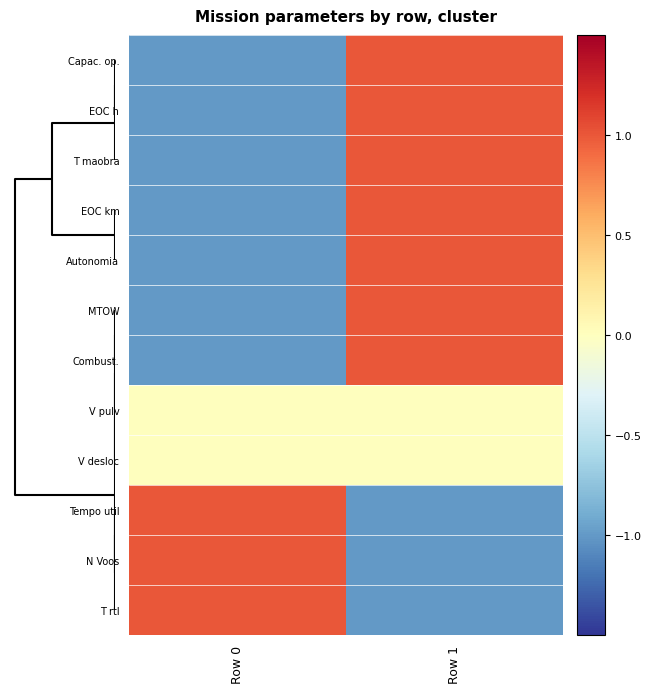

Which series has the largest range (max minus min)?

Capac. op.